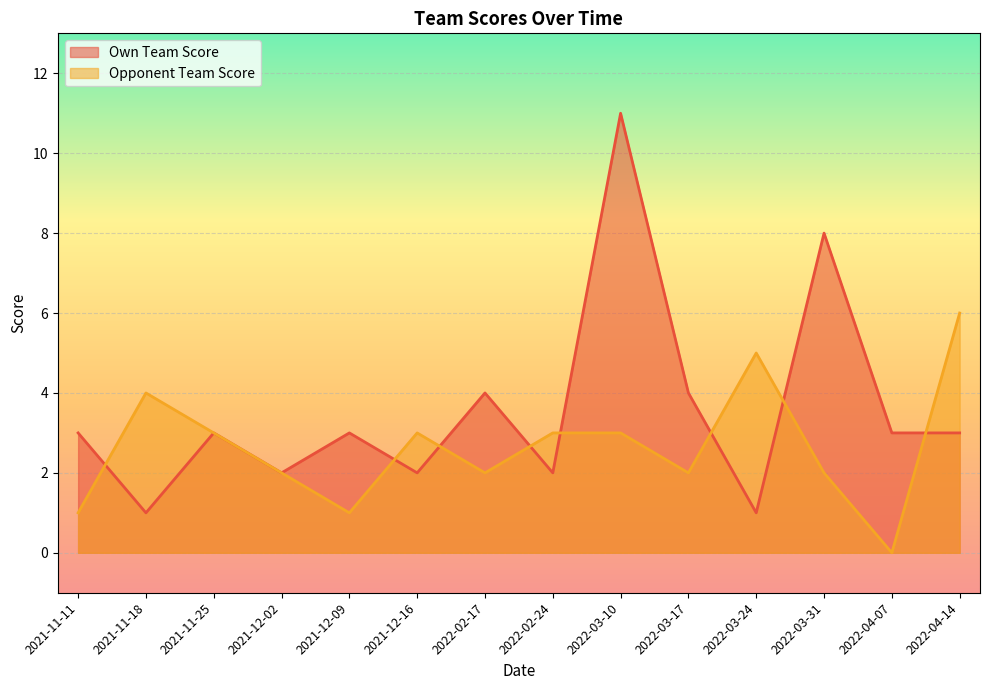

The value of Opponent Team Score at 2021-11-11 is 1. True or false?

True